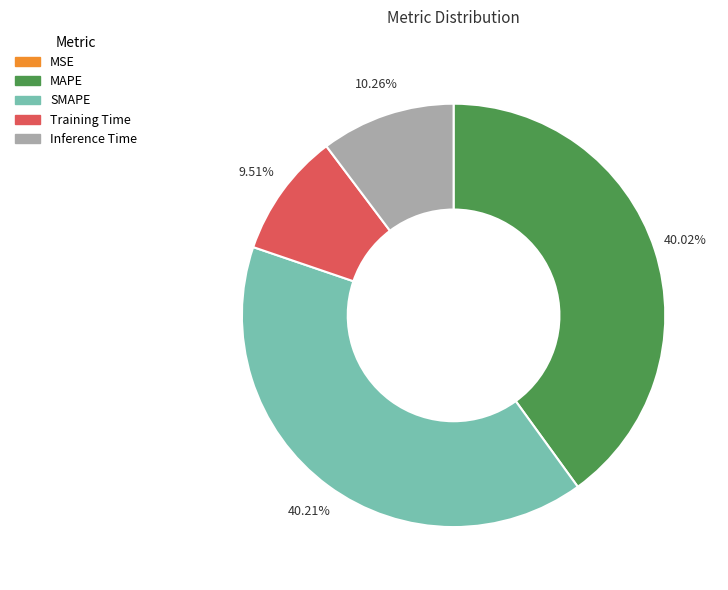

Does MAPE account for over 50% of the chart?

No